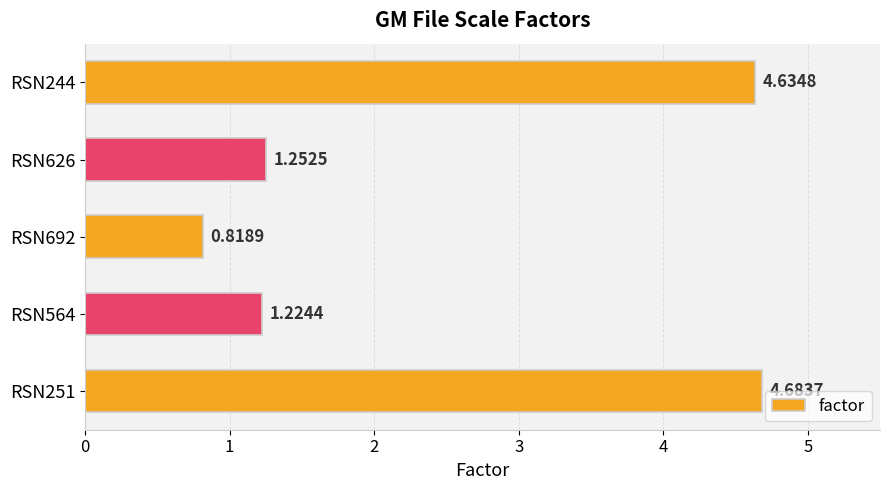

Rank the categories by value from highest to lowest.

RSN251, RSN244, RSN626, RSN564, RSN692